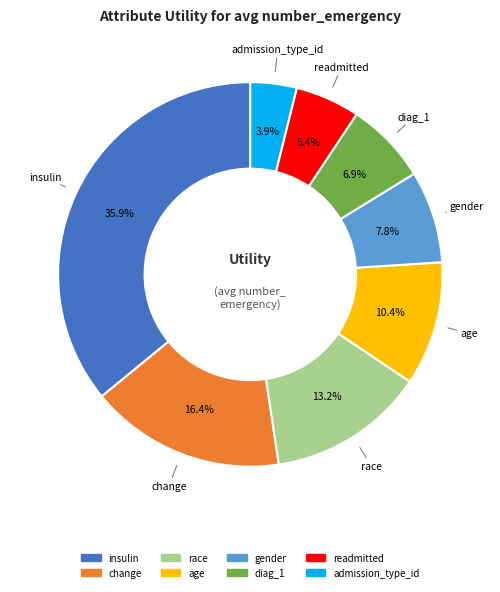

Which category has the smallest portion of the pie?

admission_type_id